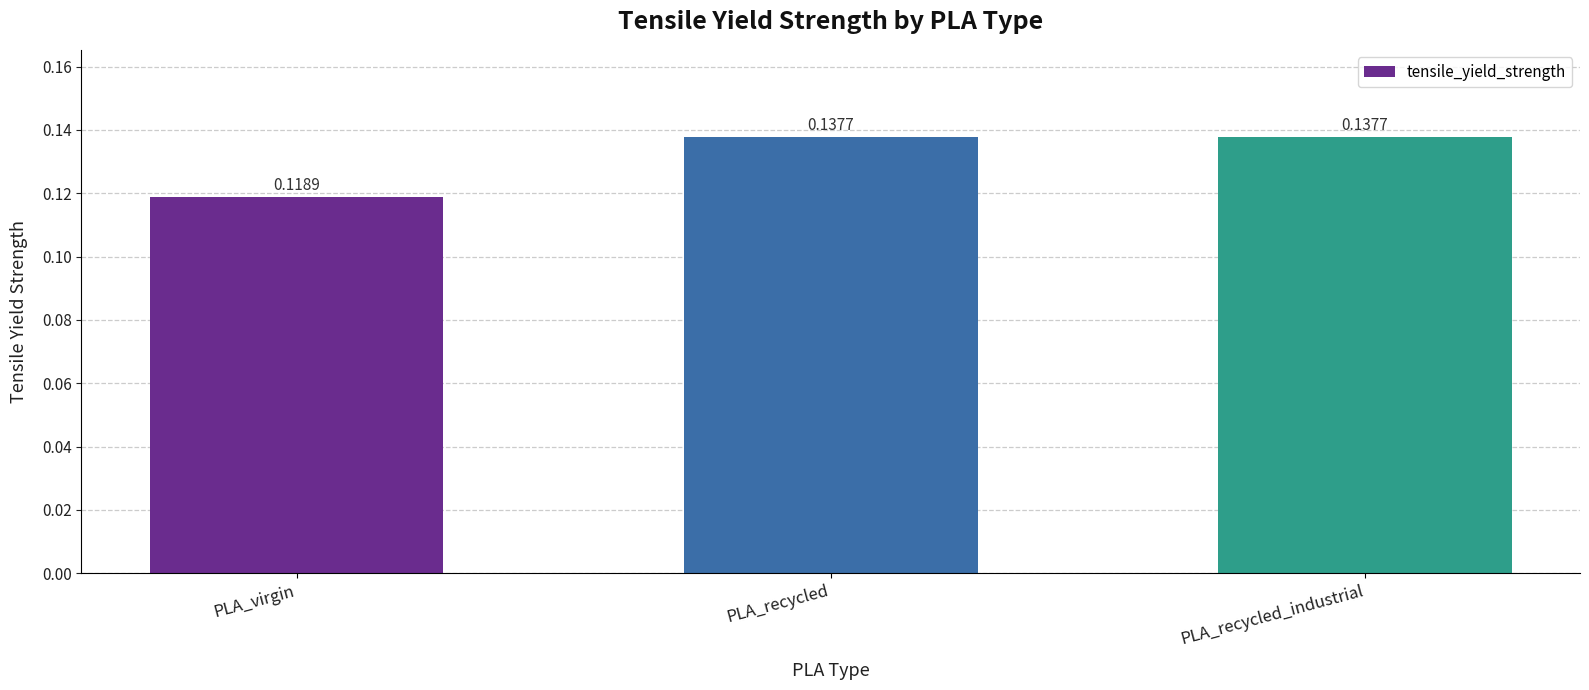

What is the sum of all values?

0.4